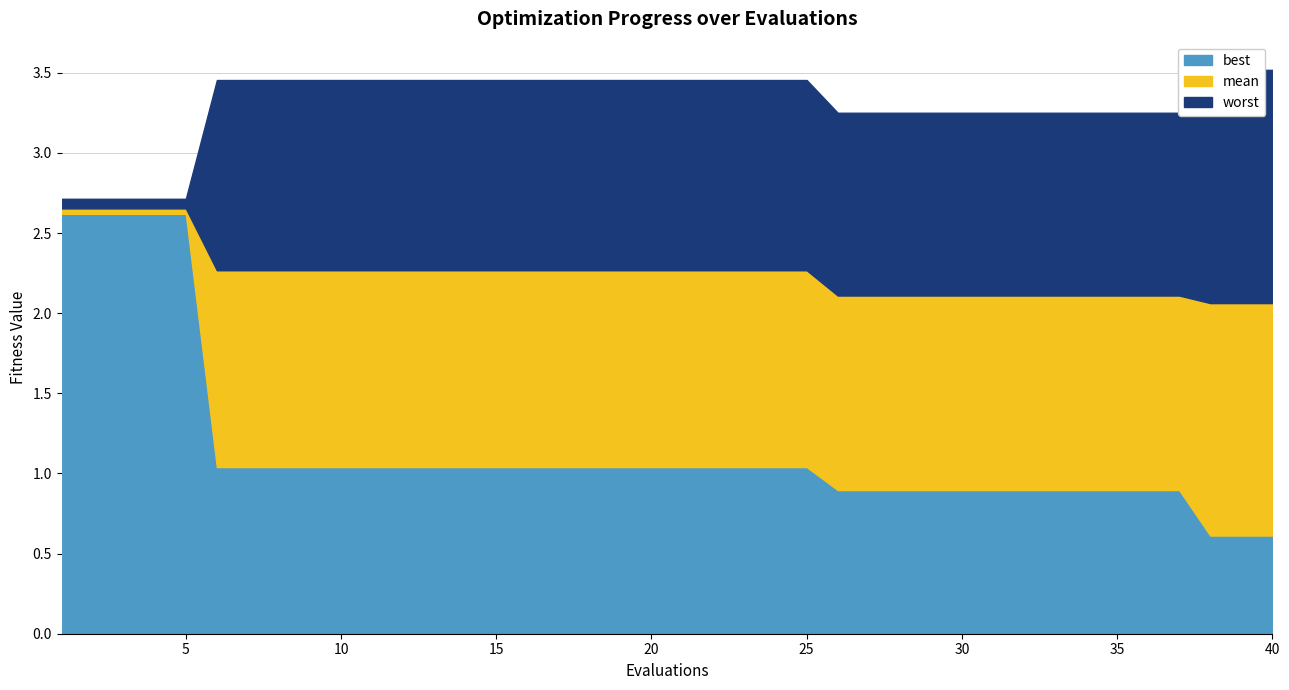

True or false: best and worst intersect in this chart.

False